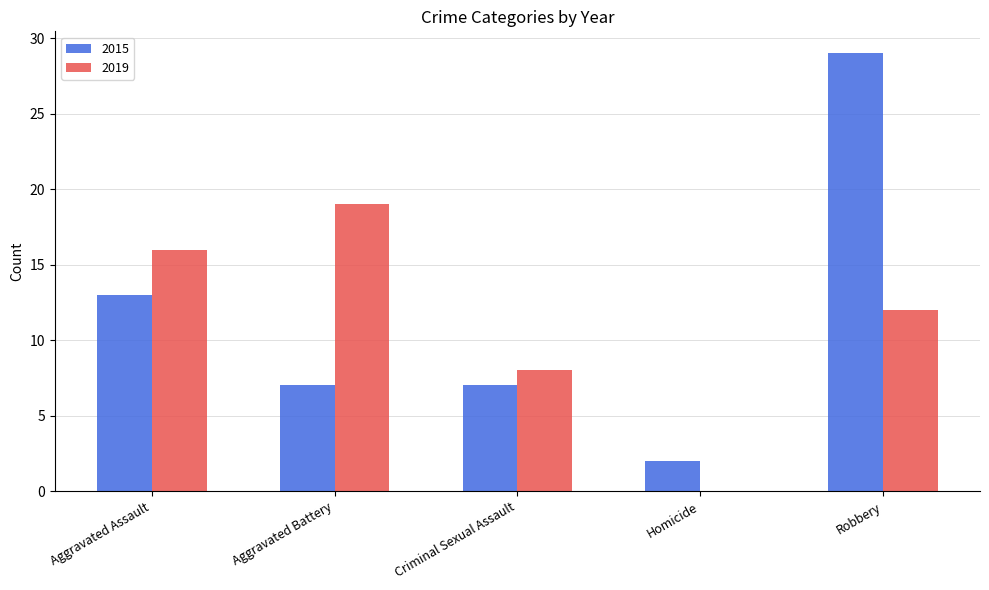

What is the average value of the 2019 series?

11